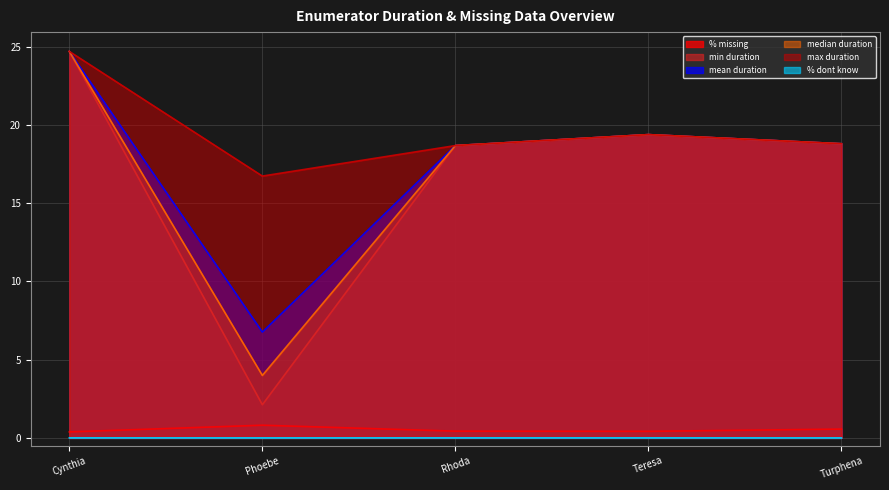

At which category is the sum across all series the highest?

Cynthia